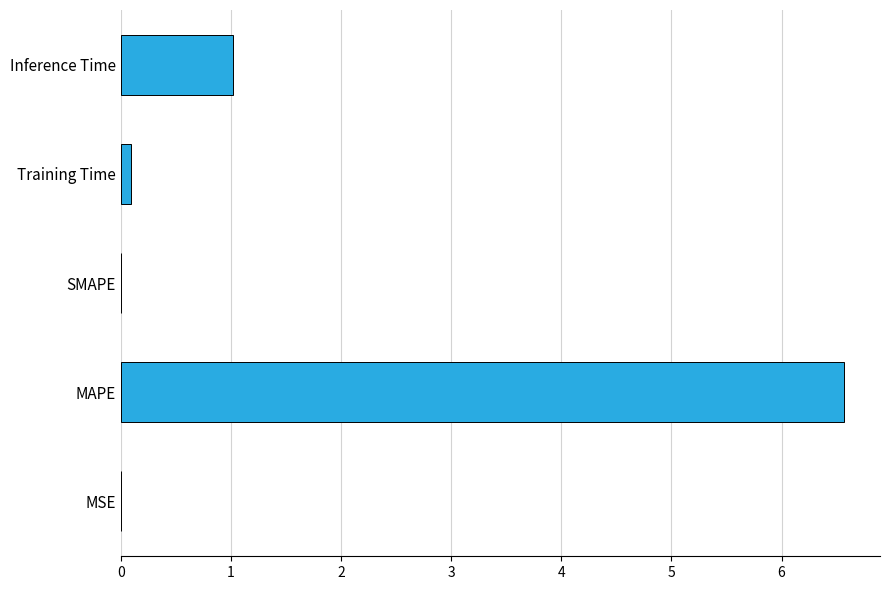

Between MAPE and MSE, which is larger?

MAPE